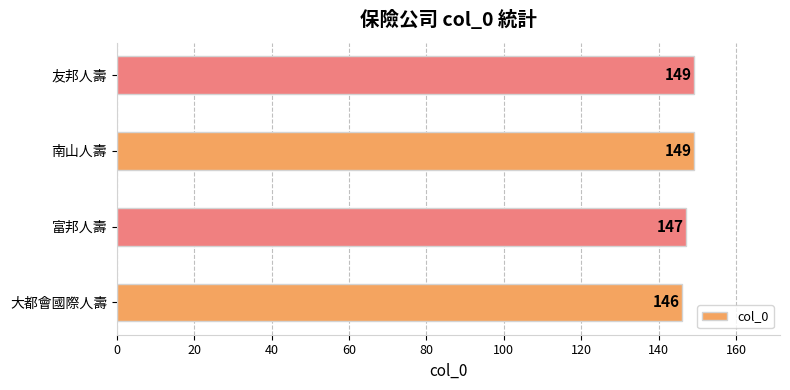

How many values are below 149?

2